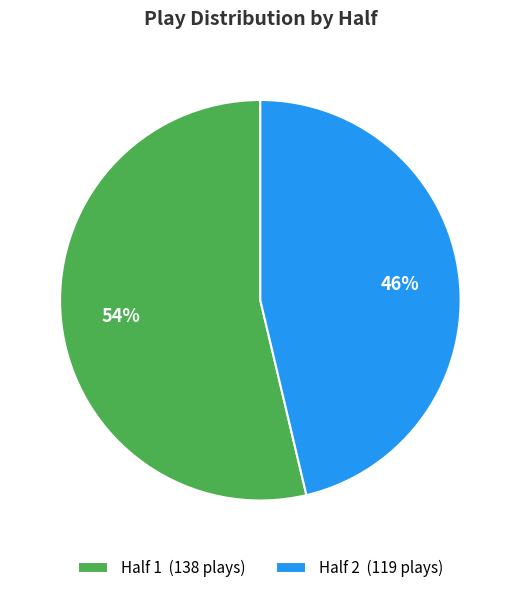

True or false: Half 1 accounts for 65% of the total.

False